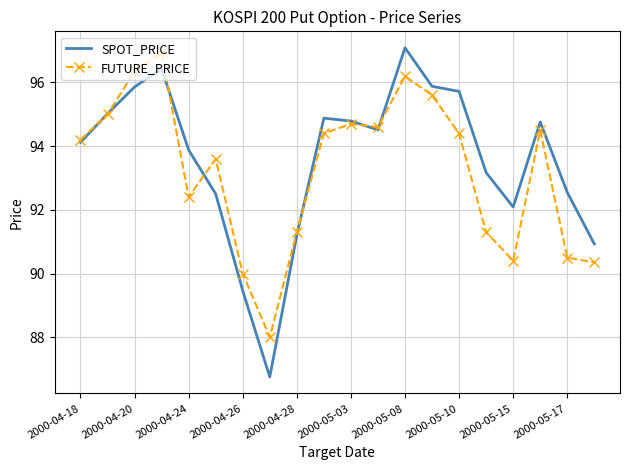

What is the minimum value shown in the chart?

86.8